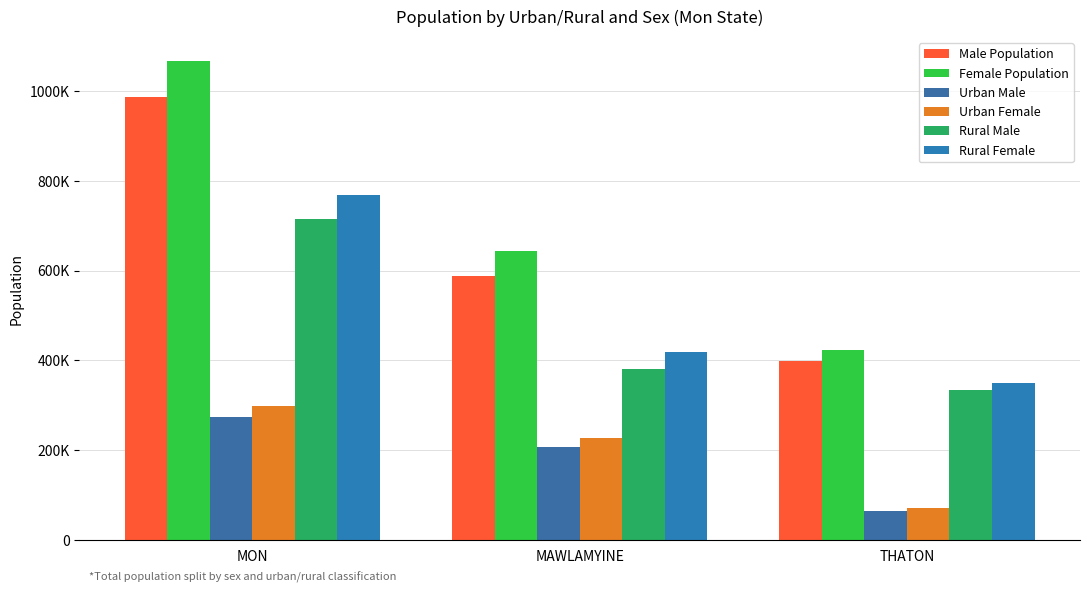

At which label is Male Population closest to 693554?

MAWLAMYINE